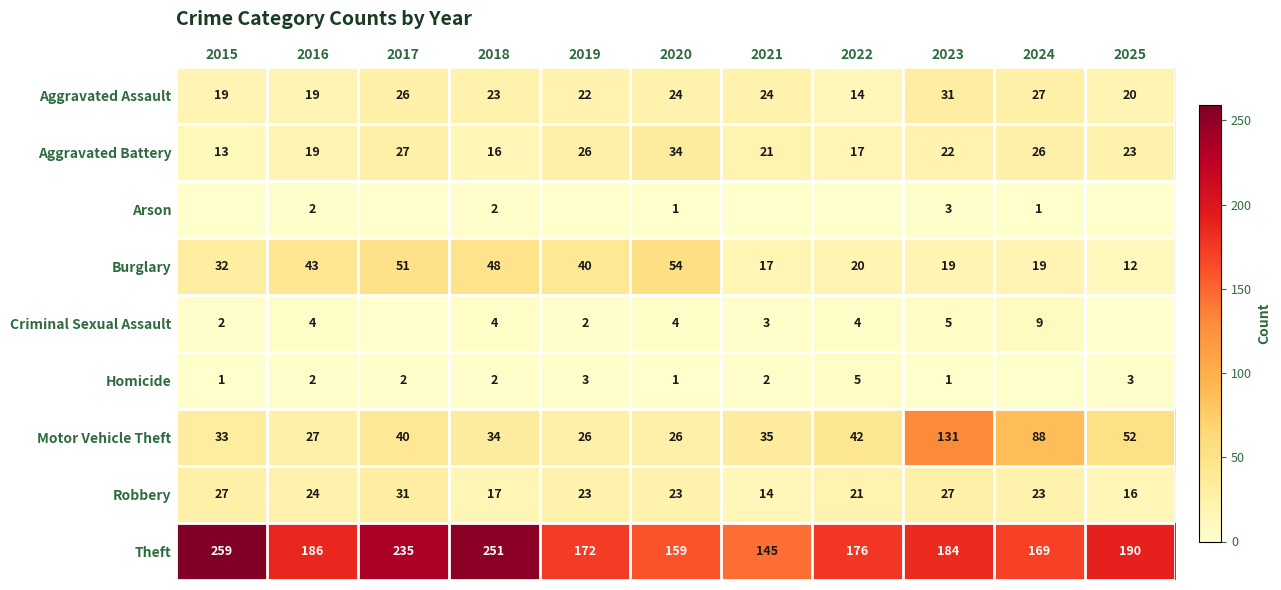

What is the highest value of the Aggravated Assault series?

31